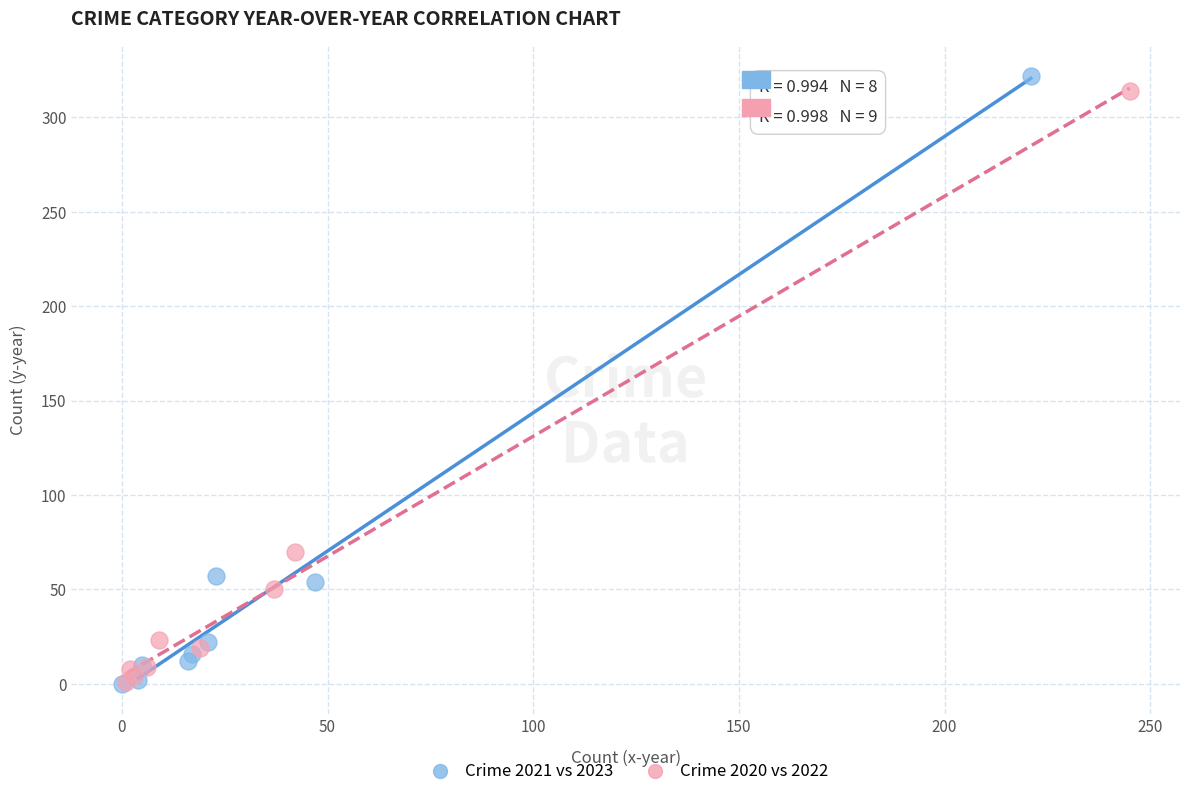

Which series has the widest spread of Y values?

Crime 2021 vs 2023